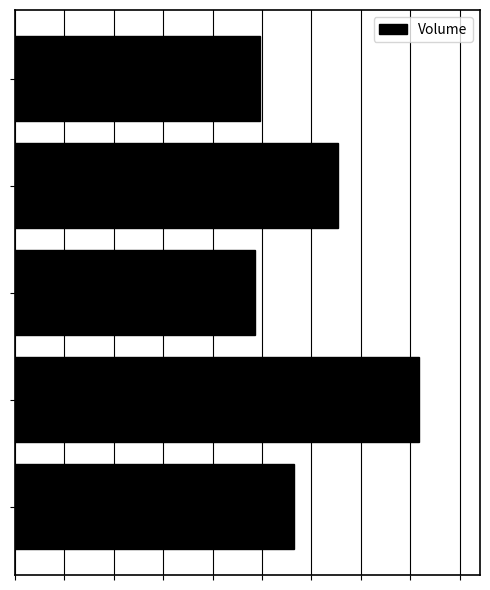

What is the smallest value displayed?

330018